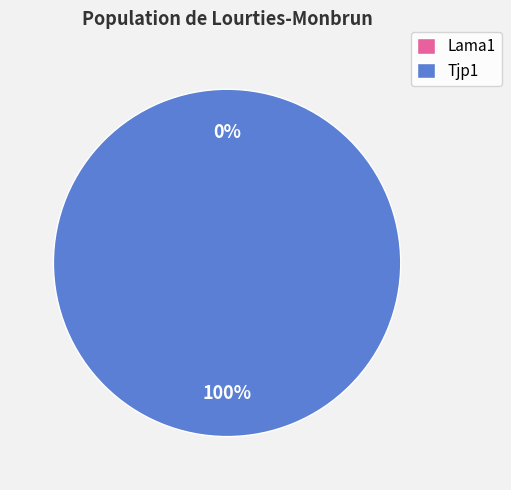

Rank the categories by value from lowest to highest.

Lama1, Tjp1